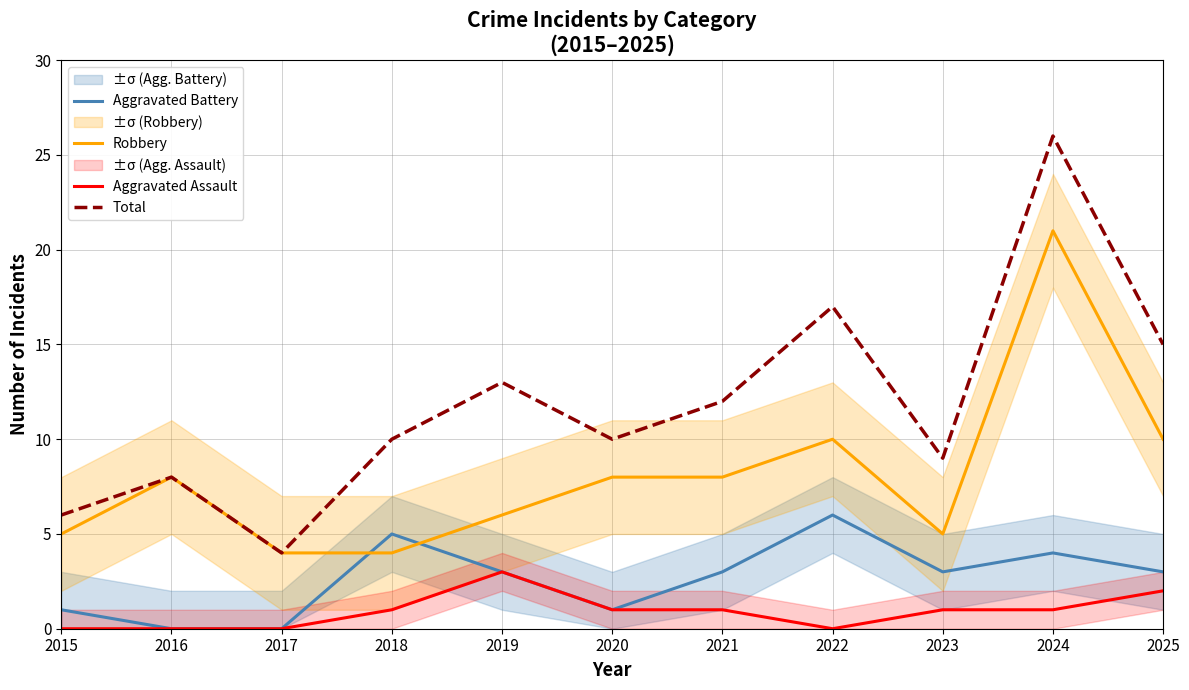

Rank the series by their average value, from highest to lowest.

Total, Robbery, Aggravated Battery, Aggravated Assault